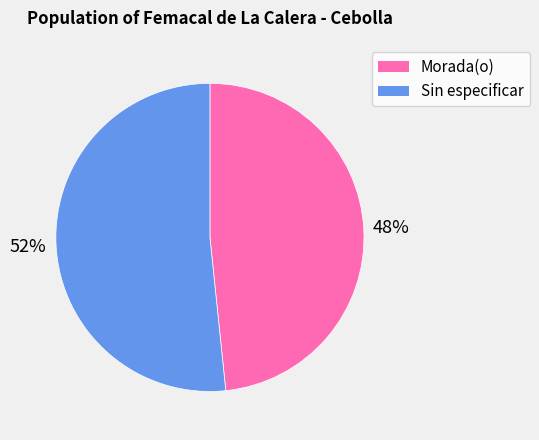

Does Morada(o) represent more than half of the total?

No